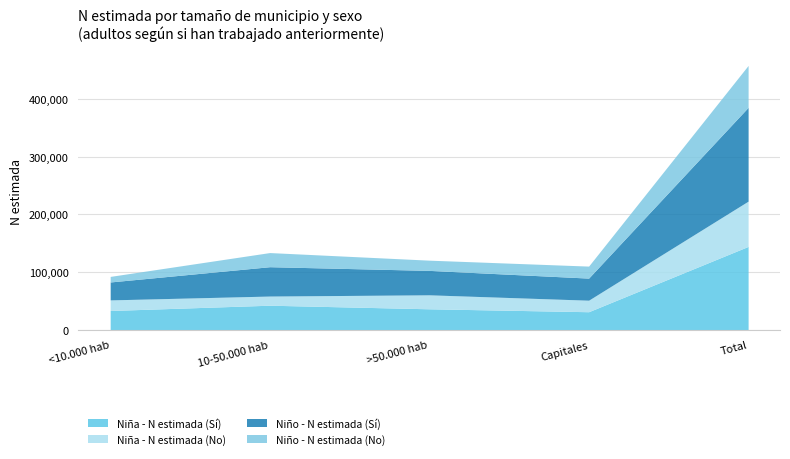

Where do Niña - N estimada (No) and Niño - N estimada (No) first cross each other?

<10.000 hab and 10-50.000 hab